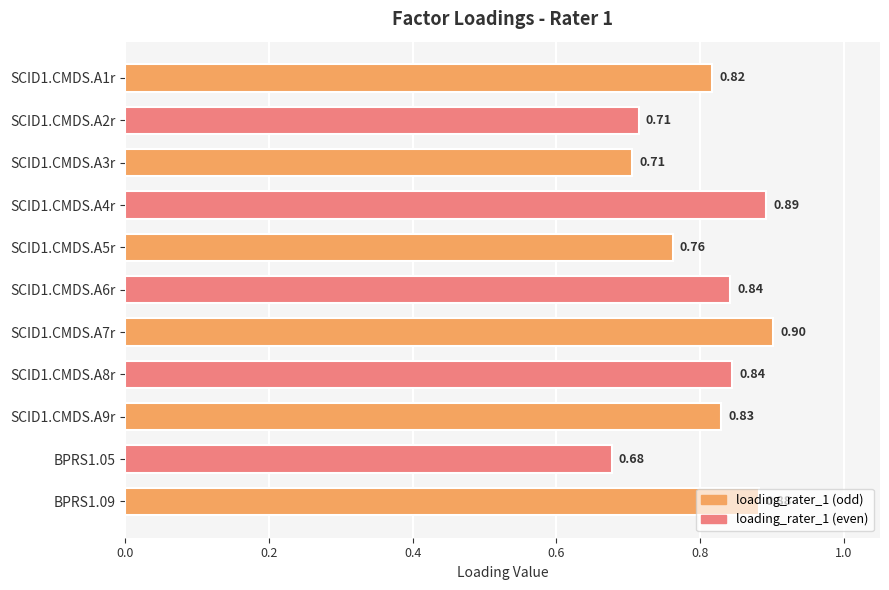

What is the sum of the values at SCID1.CMDS.A1r and SCID1.CMDS.A5r?

1.6